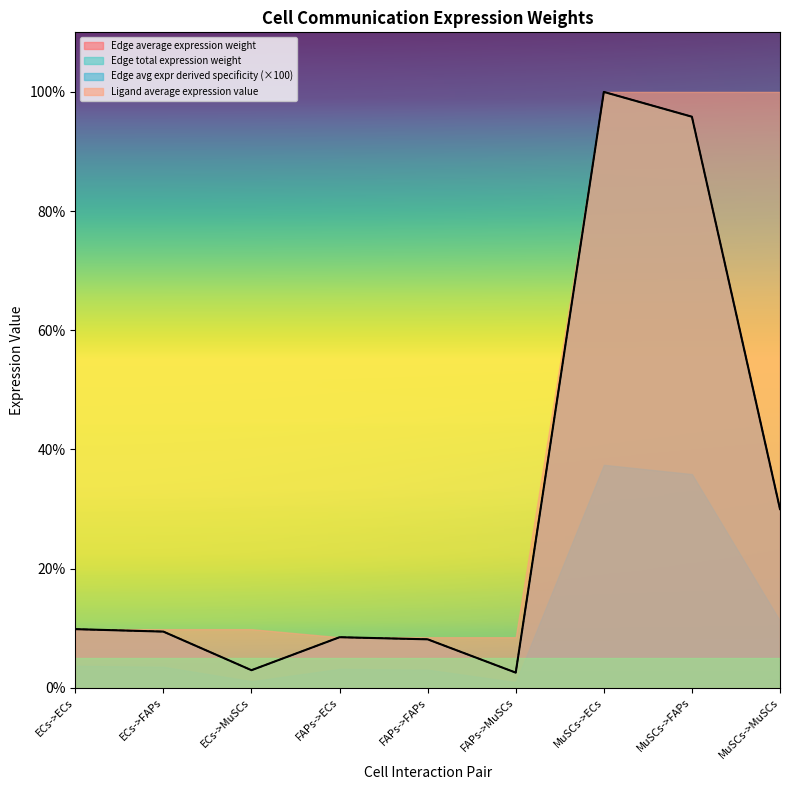

What is the label of the 2nd point from the left?

ECs->FAPs